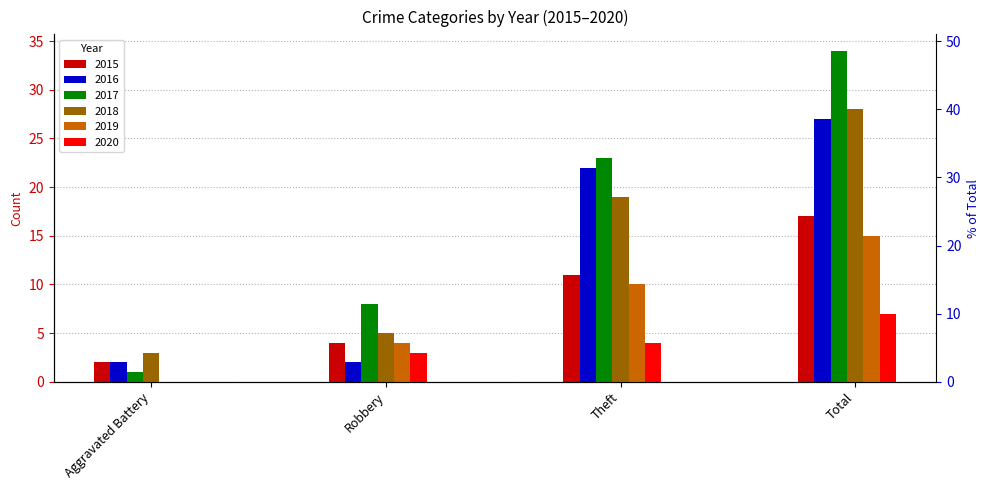

Which series has the largest range (max minus min)?

2017